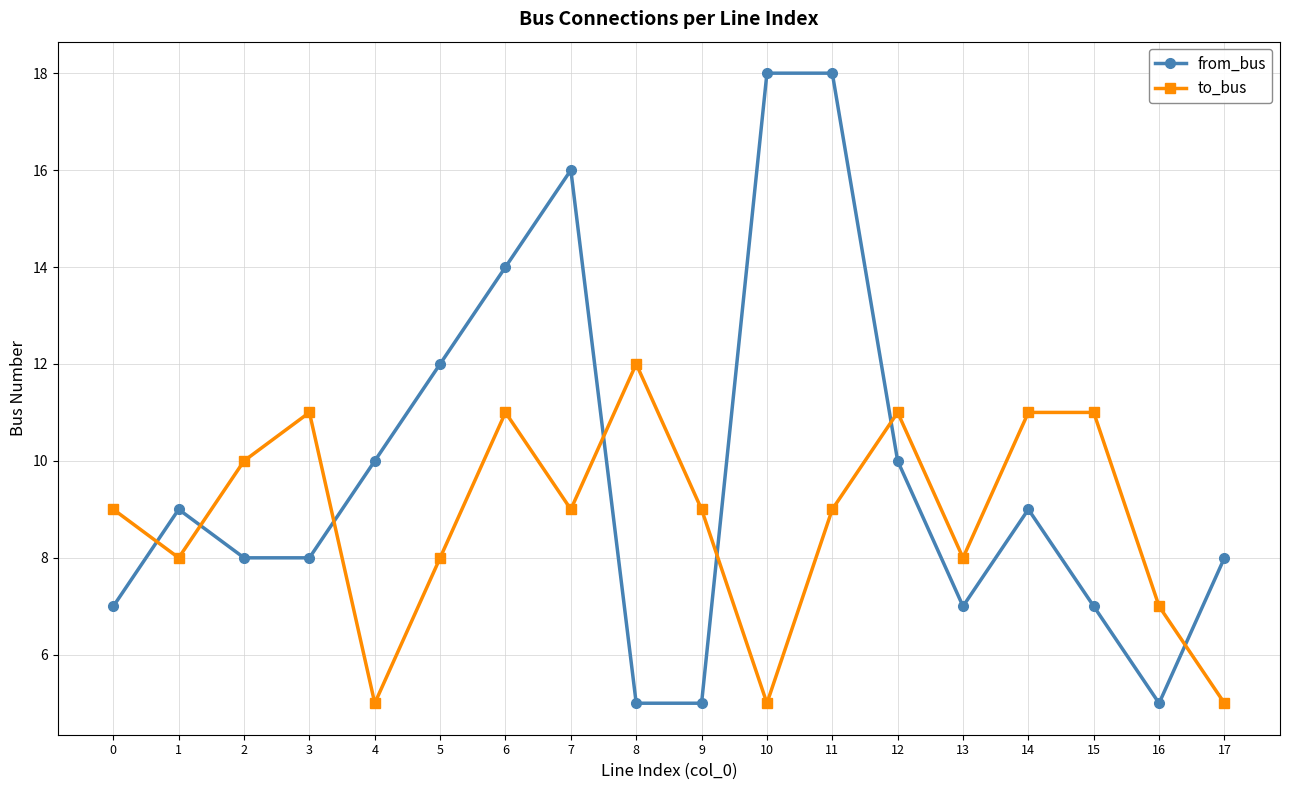

True or false: from_bus has a value of 14 at 4.

False